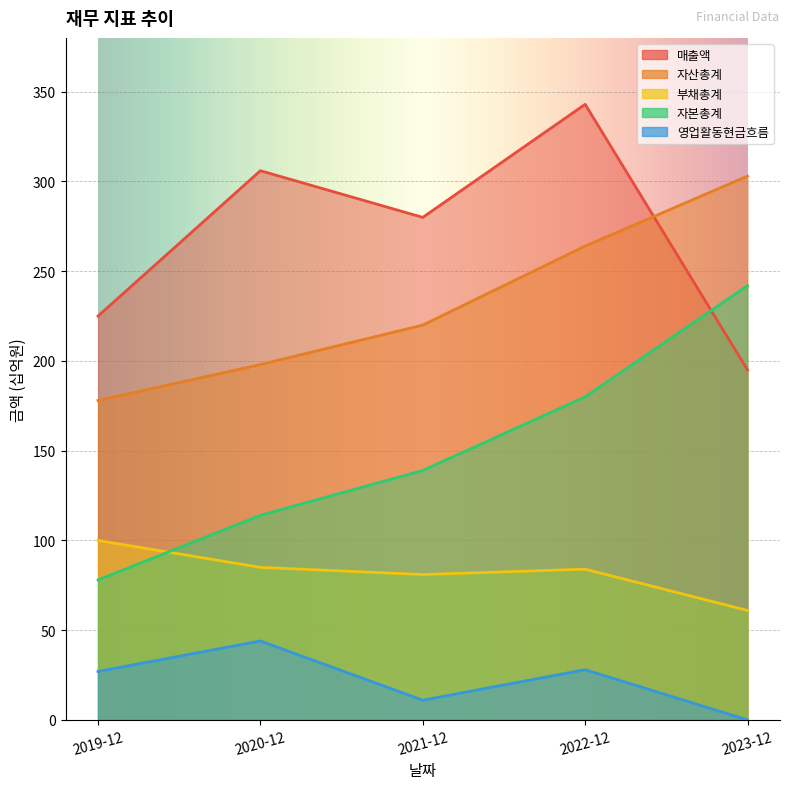

What is the label of the 2nd point from the right?

2022-12